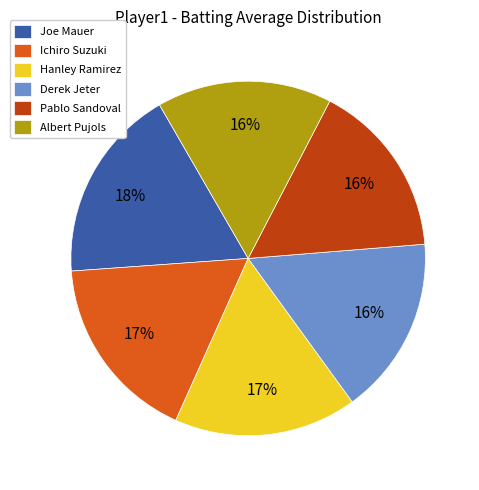

Do Joe Mauer and Albert Pujols together represent more than half of the pie?

No